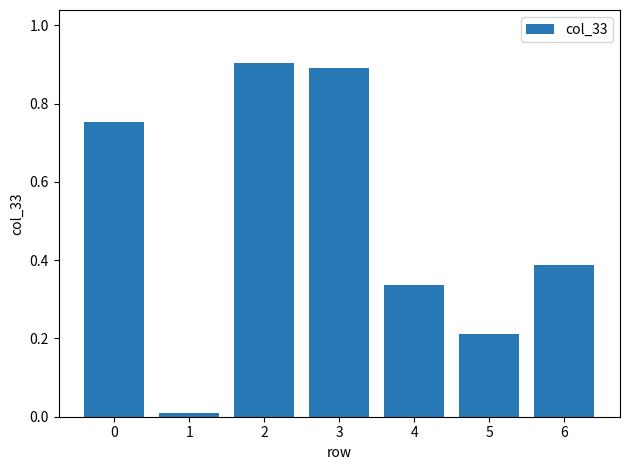

What is the difference between the second highest and minimum values?

0.9